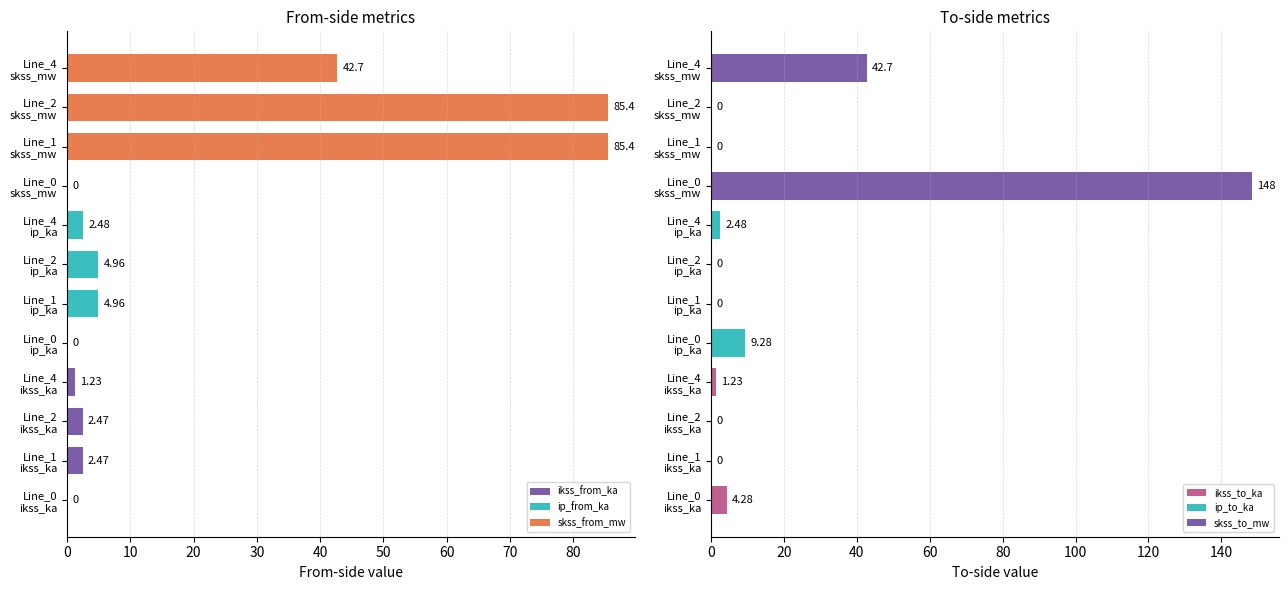

What is the average value of the pf_ip_to_ka series?

2.9